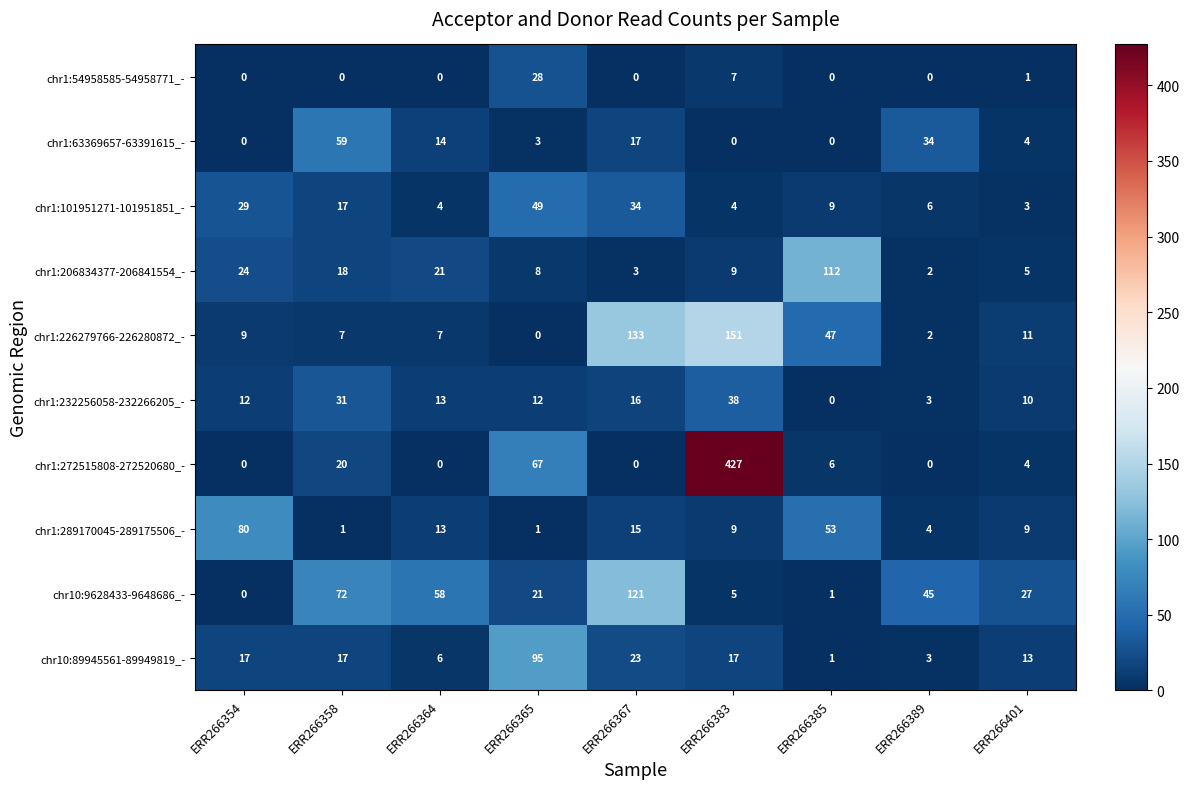

What is the difference between the highest and lowest values at ERR266364?

58